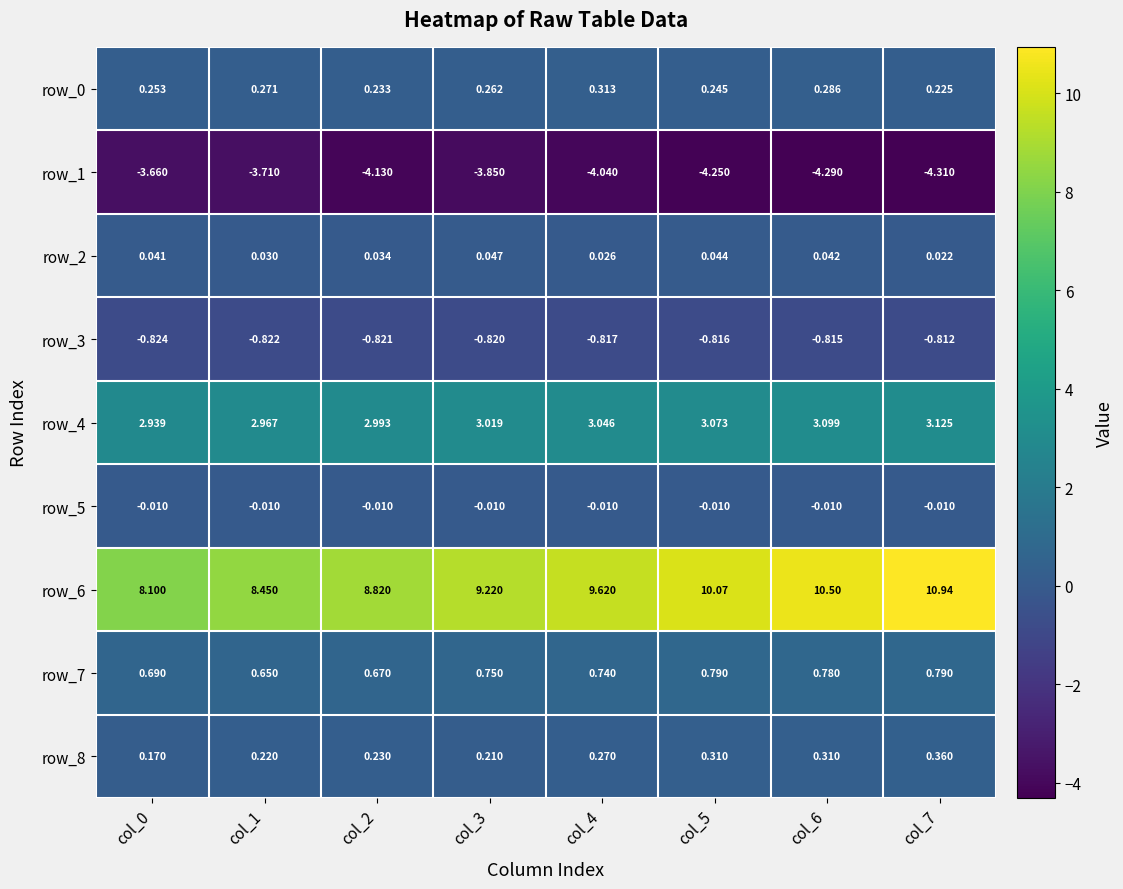

Is the value of row_2 at col_1 greater than the value of row_1 at col_4?

Yes